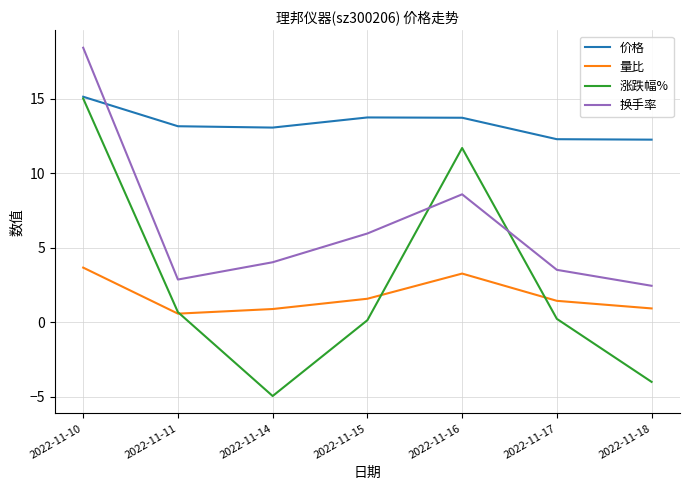

What is the lowest value of the 量比 series?

0.6